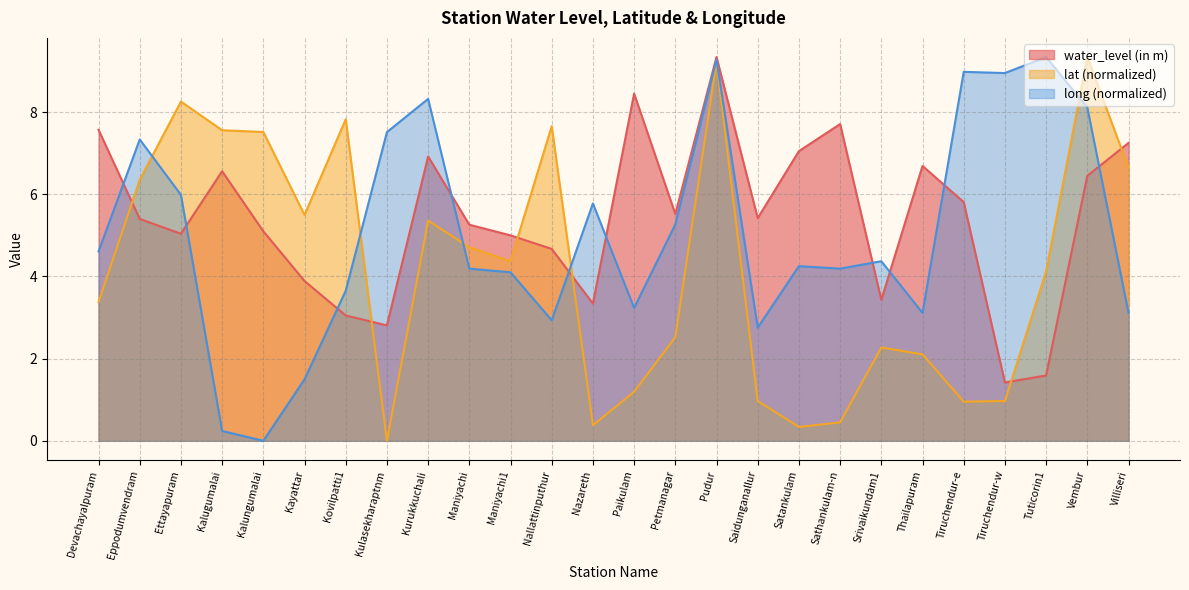

At which category does lat reach its first local peak?

Ettayapuram